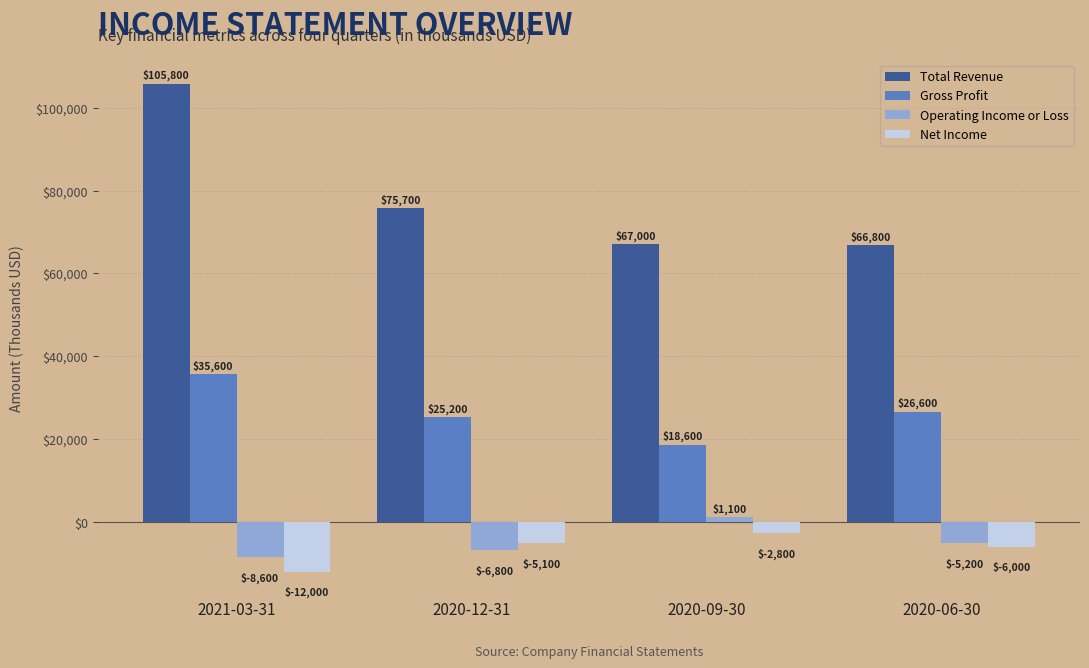

What is the sum of the Gross Profit values at 2021-03-31 and 2020-12-31?

60800